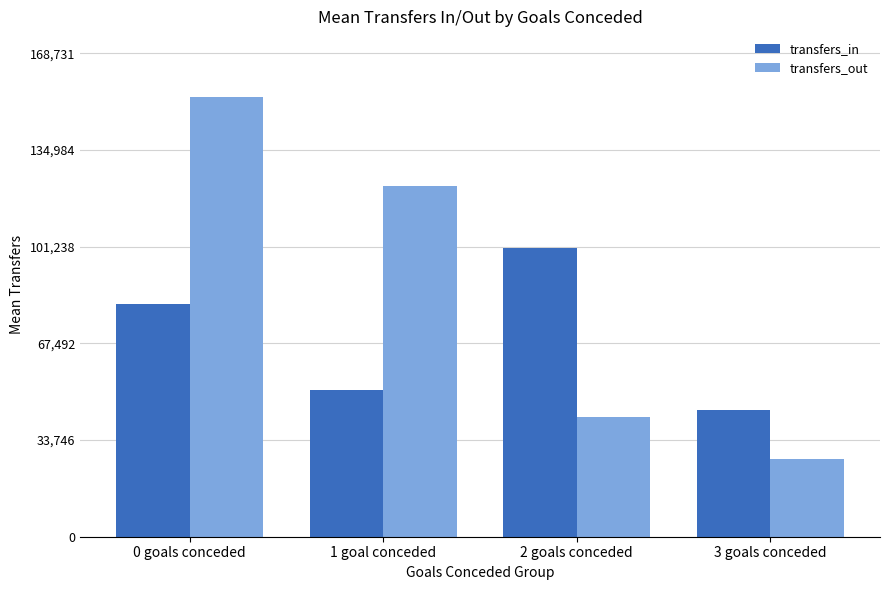

List the labels in order of transfers_in value, largest first.

2 goals conceded, 0 goals conceded, 1 goal conceded, 3 goals conceded